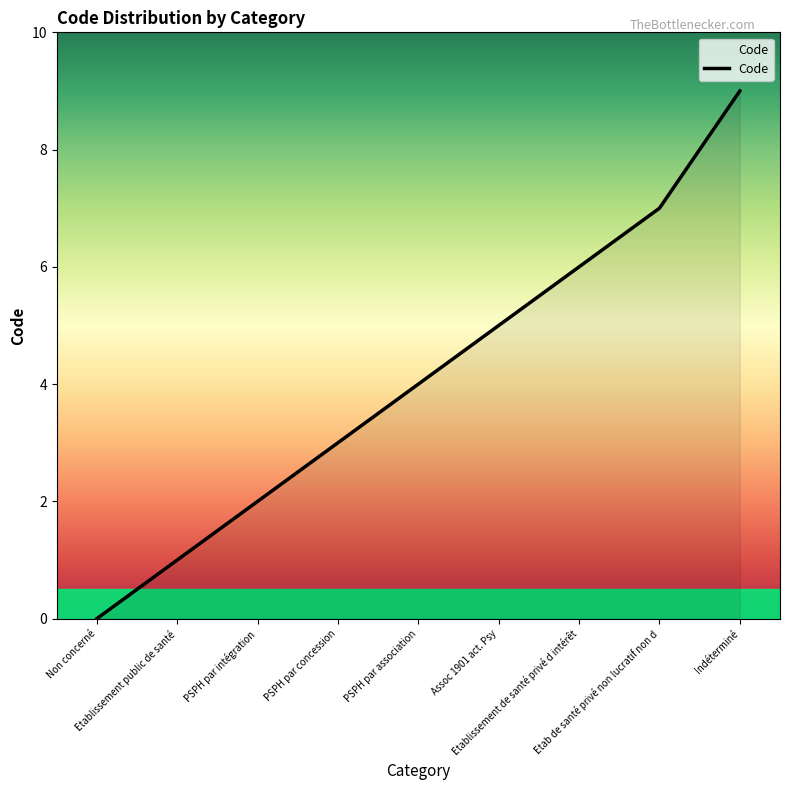

List the labels in order of value, largest first.

Indéterminé, Etab de santé privé non lucratif non d, Etablissement de santé privé d intérêt, Assoc 1901 act. Psy, PSPH par association, PSPH par concession, PSPH par intégration, Etablissement public de santé, Non concerné